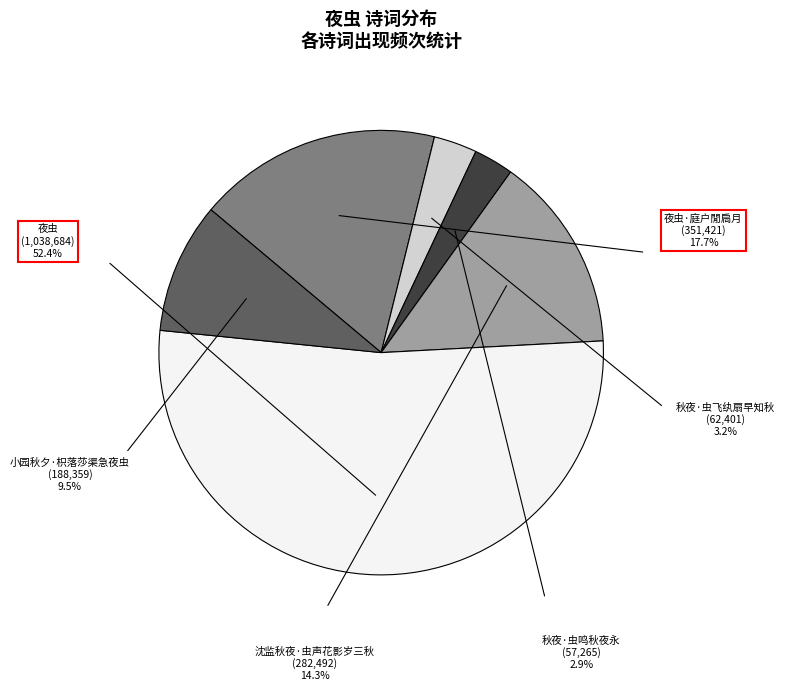

Does 夜虫 account for over 50% of the chart?

Yes